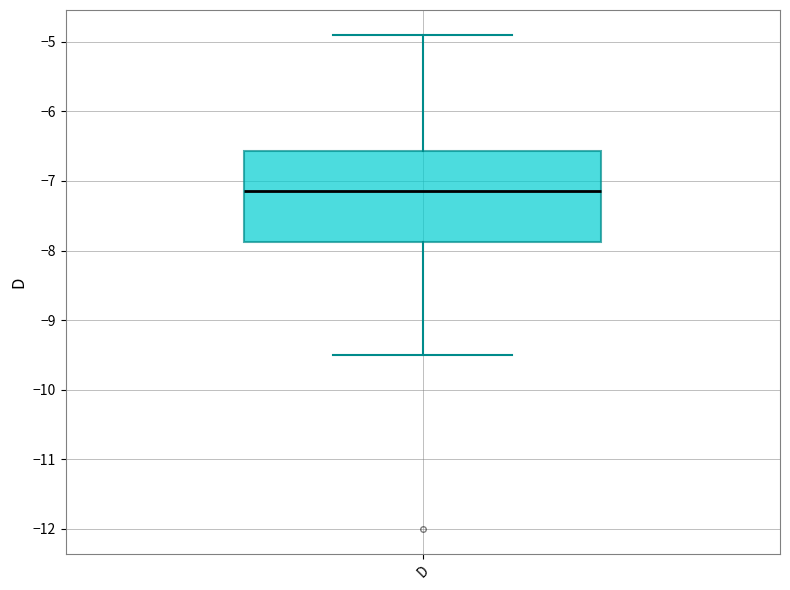

Read this box plot against the y-axis: the position of the median line, the range covered by the box, and the ends of both whiskers. The values are not printed on the chart, so give them approximately, as read against the axis.

median -7.1, box -7.9 to -6.6, whiskers -9.5 to -4.9